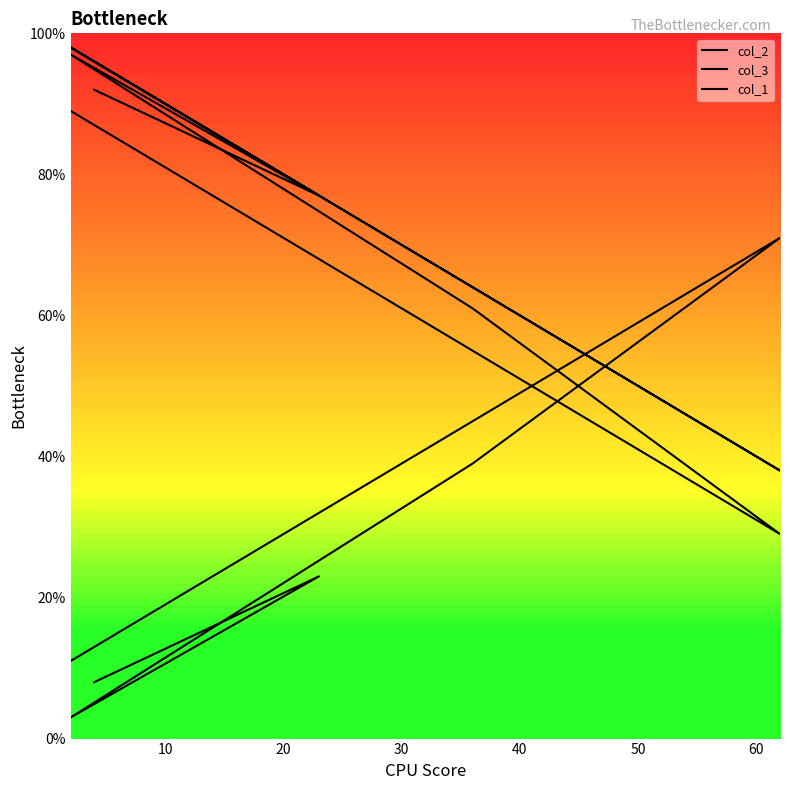

How many data points in col_1 are less than 96?

3